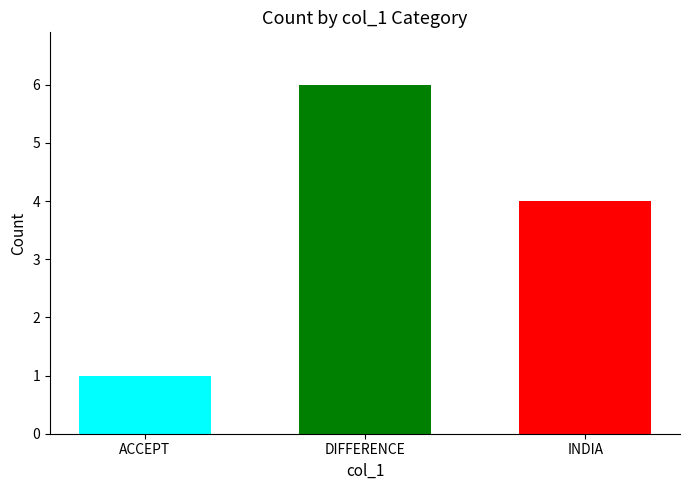

The value at DIFFERENCE is 10. True or false?

False